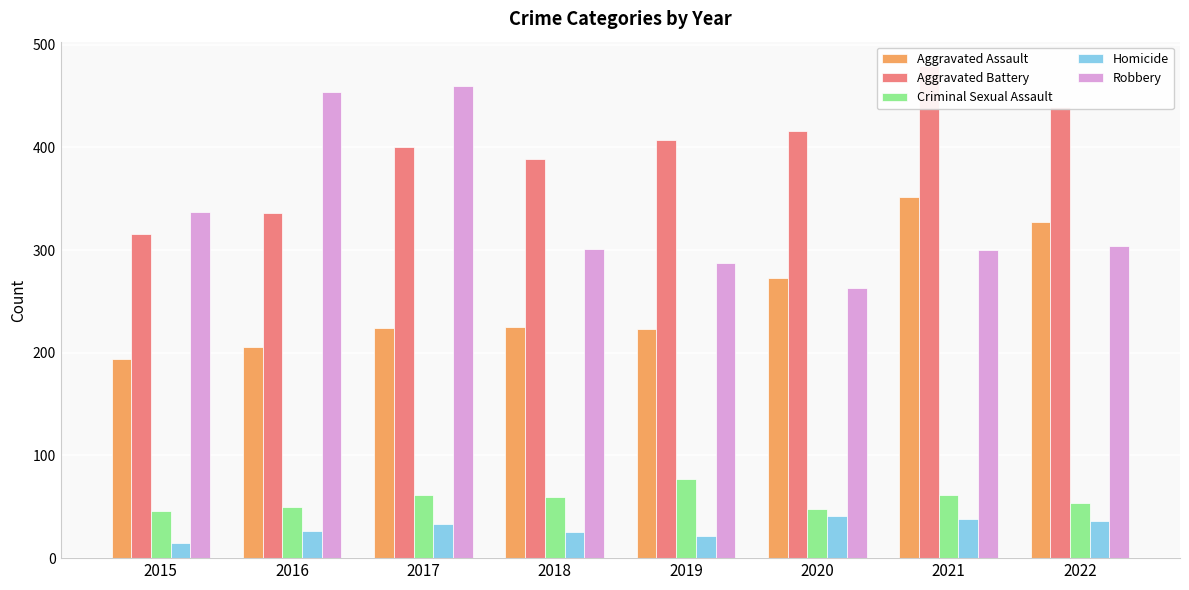

Reading right to left, transcribe all the data shown in this chart.

Aggravated Assault: 327	352	273	223	225	224	206	194
Aggravated Battery: 439	479	416	407	389	400	336	316
Criminal Sexual Assault: 54	61	48	77	60	61	50	46
Homicide: 36	38	41	22	25	33	26	15
Robbery: 304	300	263	287	301	460	454	337